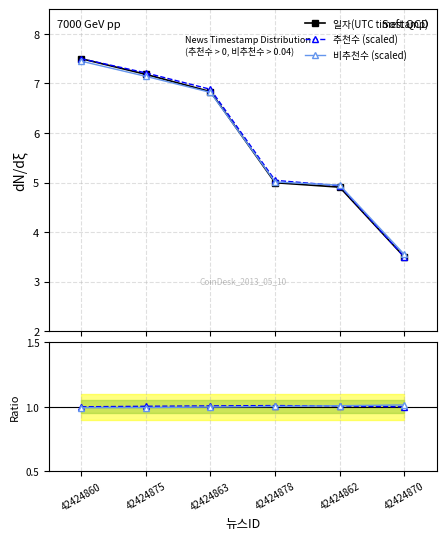

How many lines are shown in the chart?

3